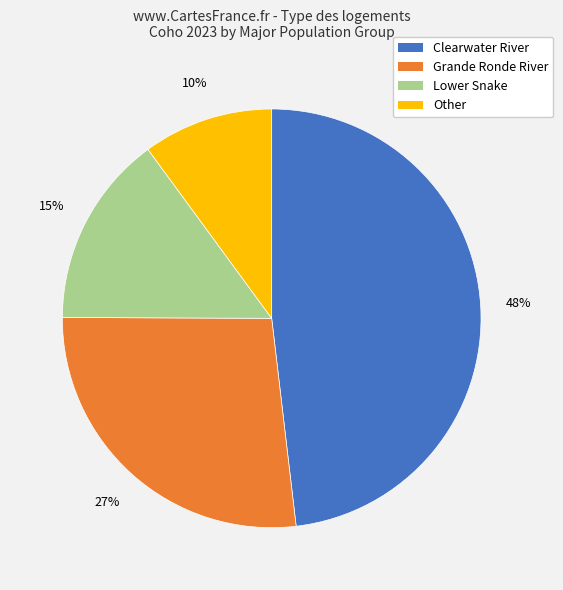

To the nearest percent, what is the average slice percentage?

25%